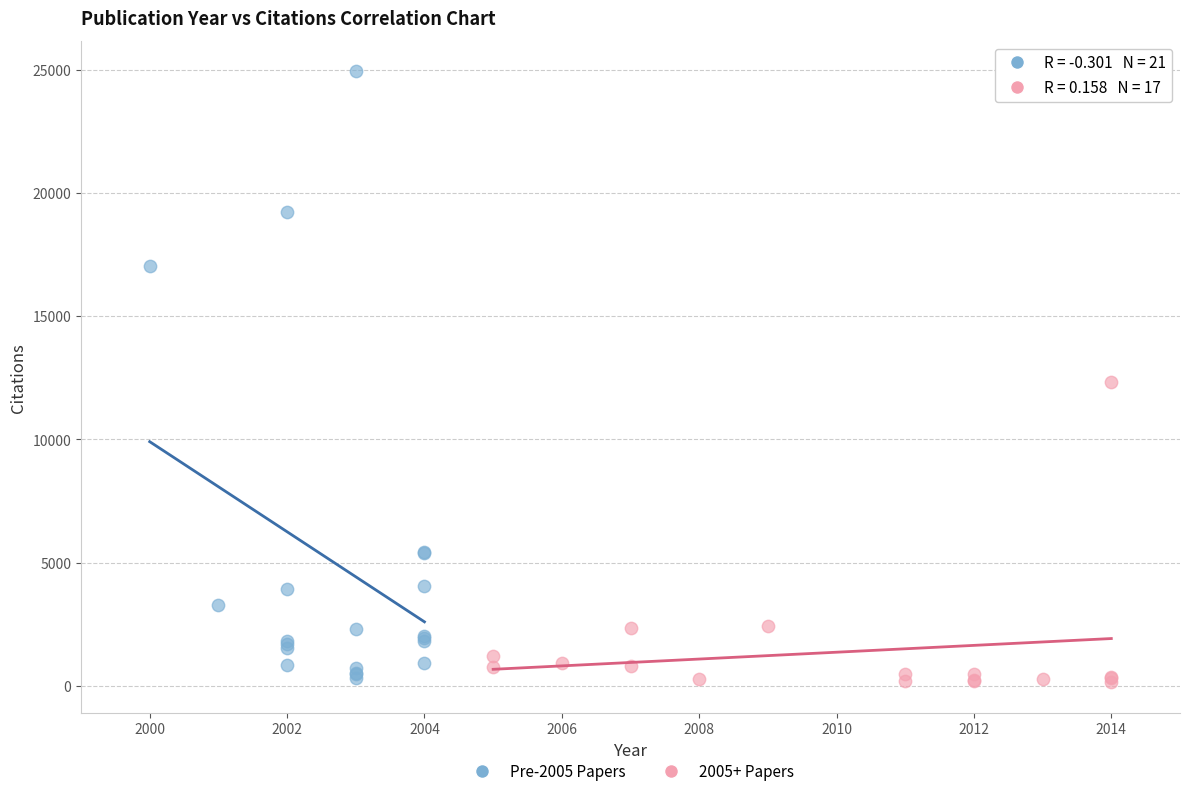

Which series reaches the maximum Y coordinate?

Pre-2005 Papers